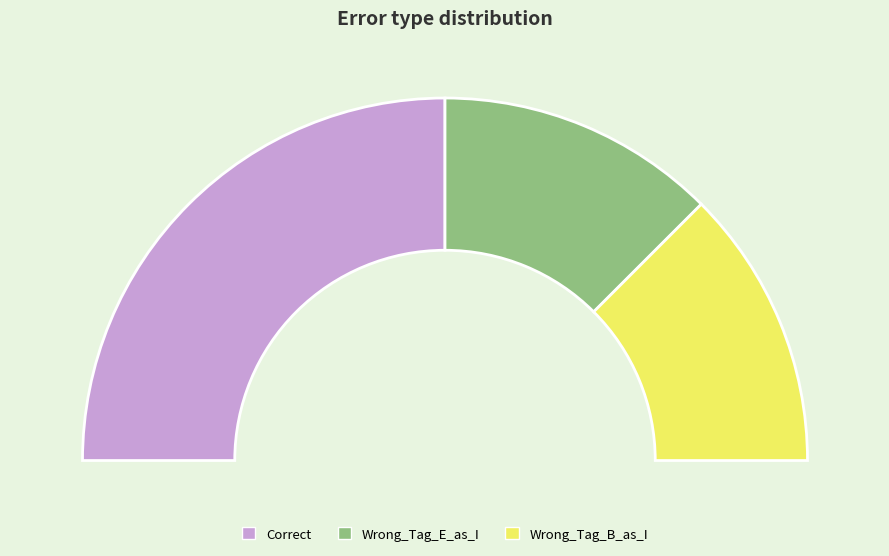

Which slice is the smallest?

Wrong_Tag_E_as_I